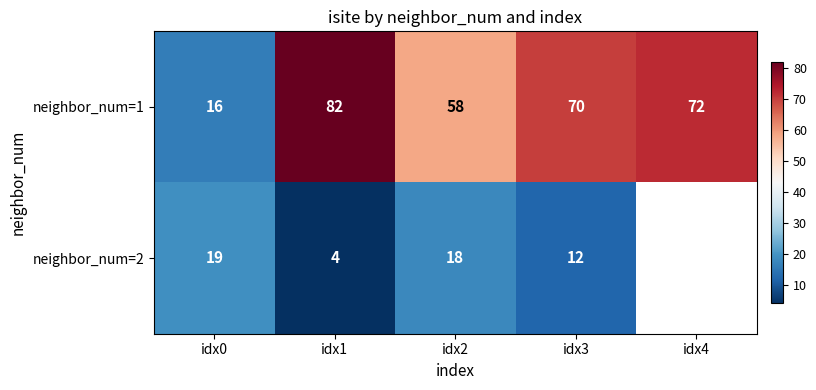

Between idx0 and idx1, which is larger?

idx1